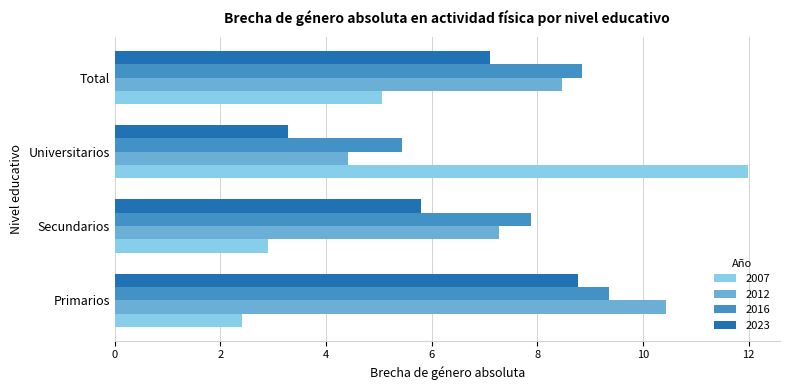

True or false: 2023 has a value of 8.6 at Secundarios.

False